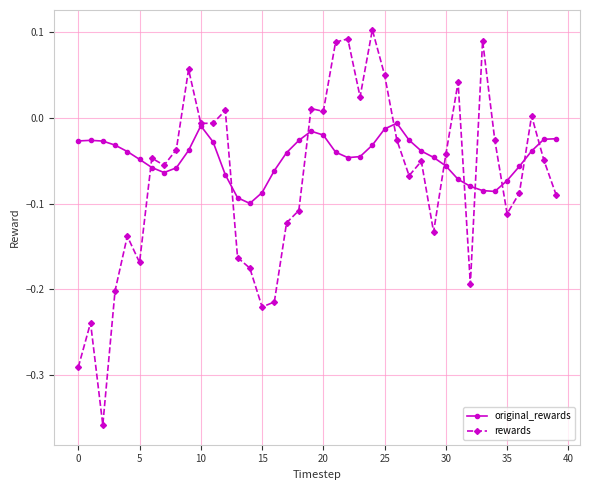

Rank the series by their maximum value, from highest to lowest.

rewards, original_rewards